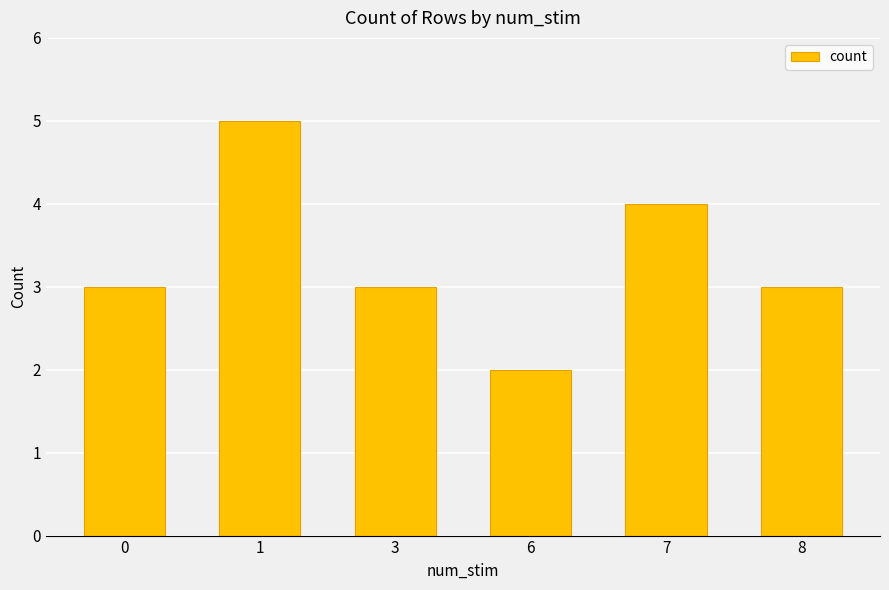

What is the value of the 1st bar from the left?

3